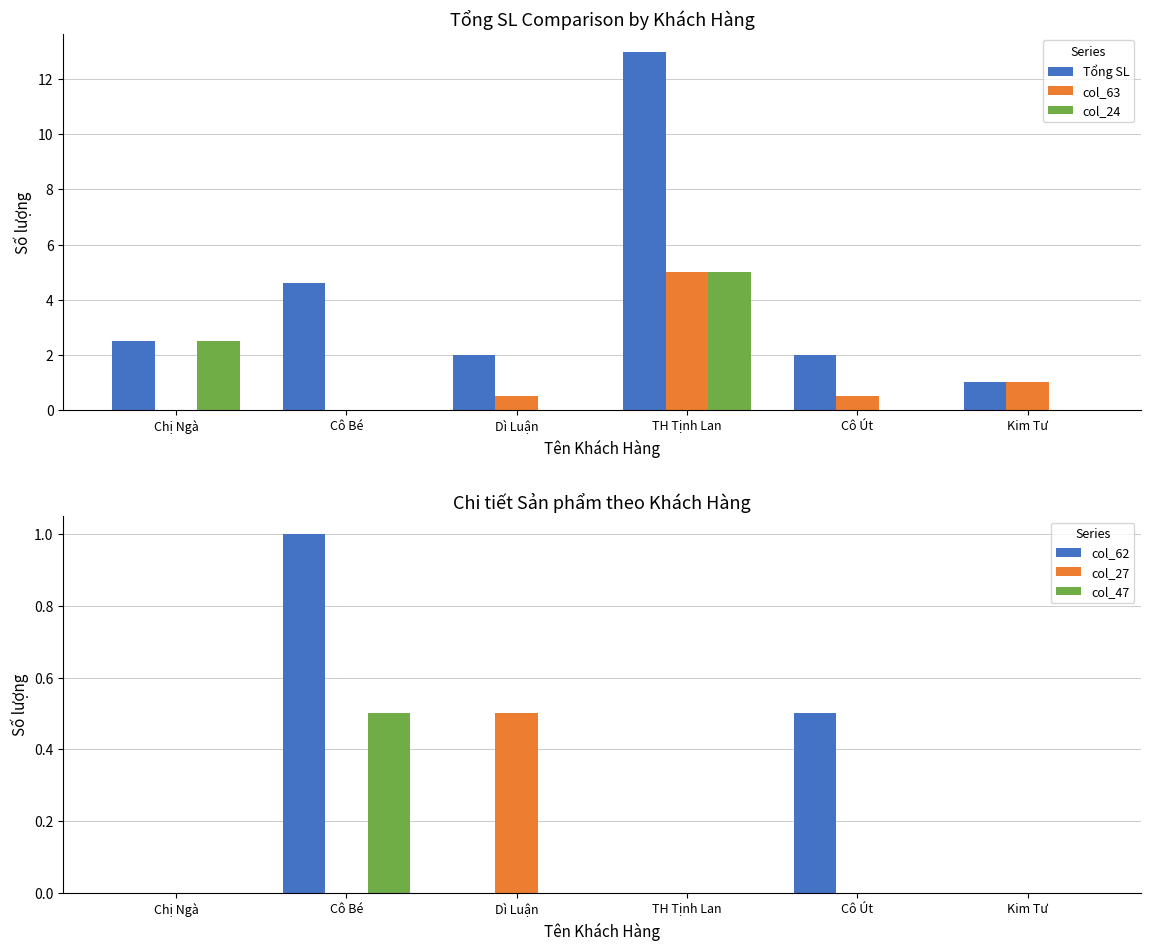

How many values in col_24 are above zero?

2